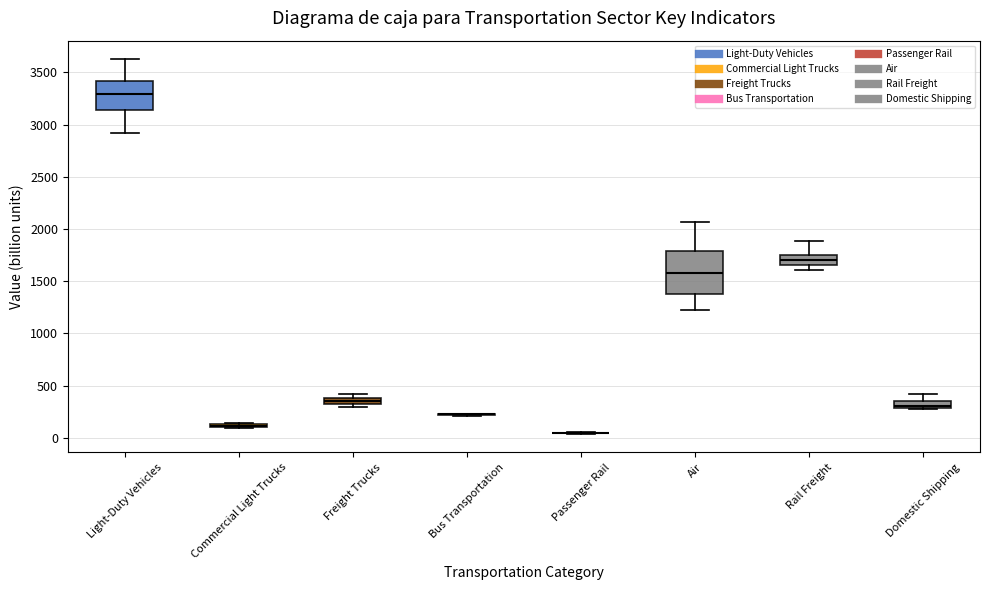

Comparing the boxes themselves (not the whiskers), which one is the tallest?

Air